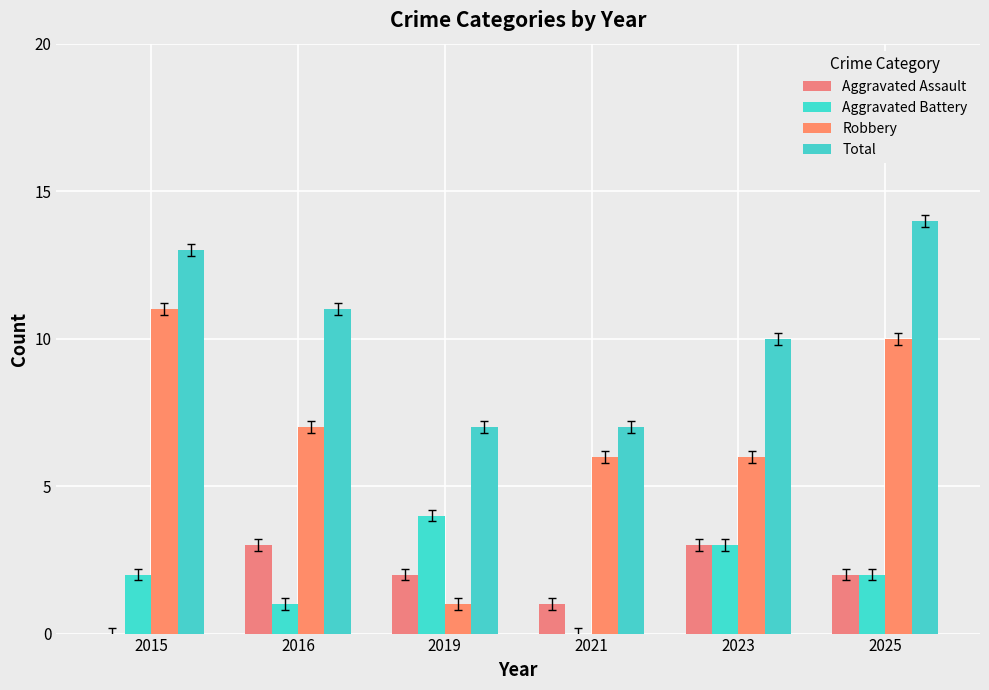

Does the chart contain stacked bars?

No